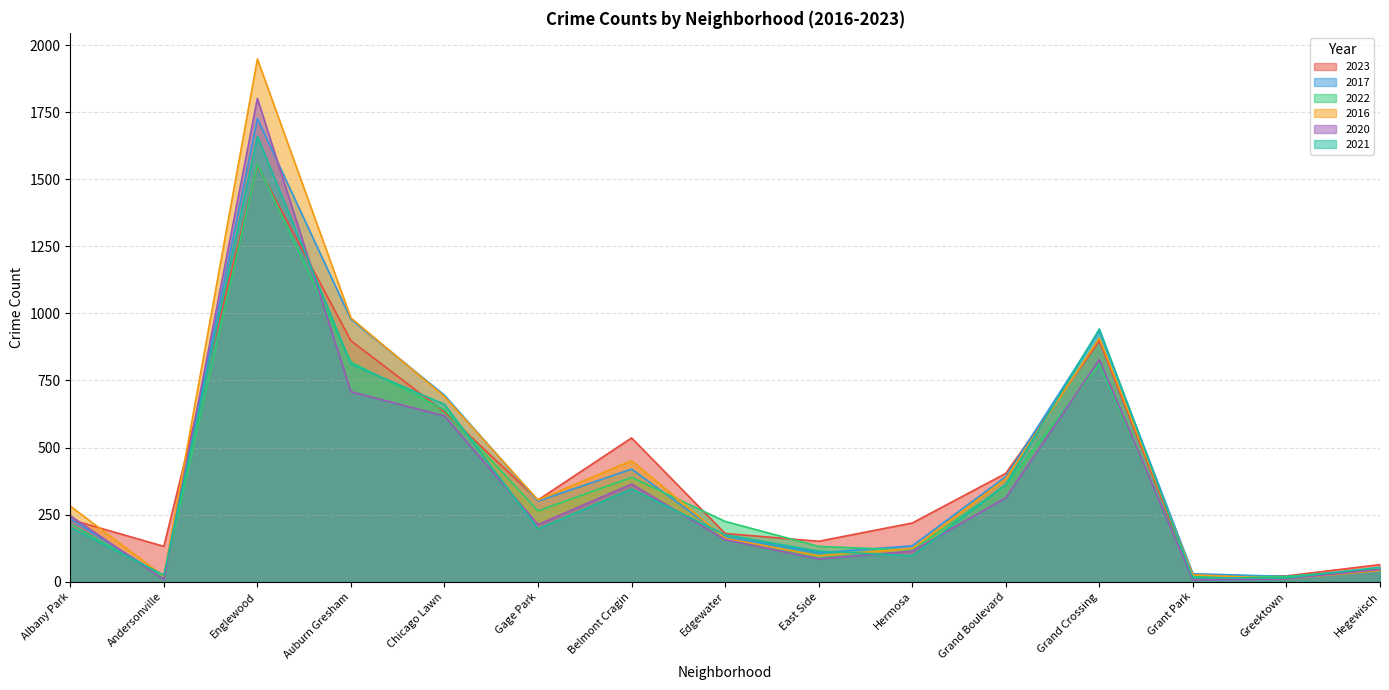

How many distinct data groups are displayed?

6